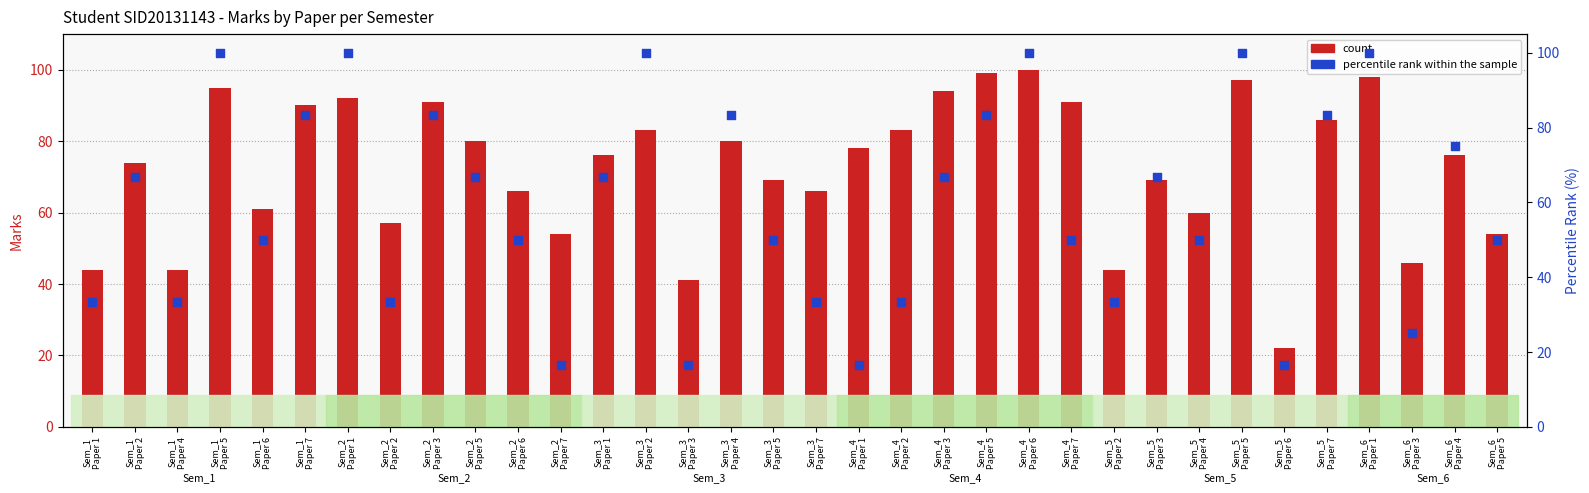

At which category is the sum across all series the highest?

Sem_4
Paper 6